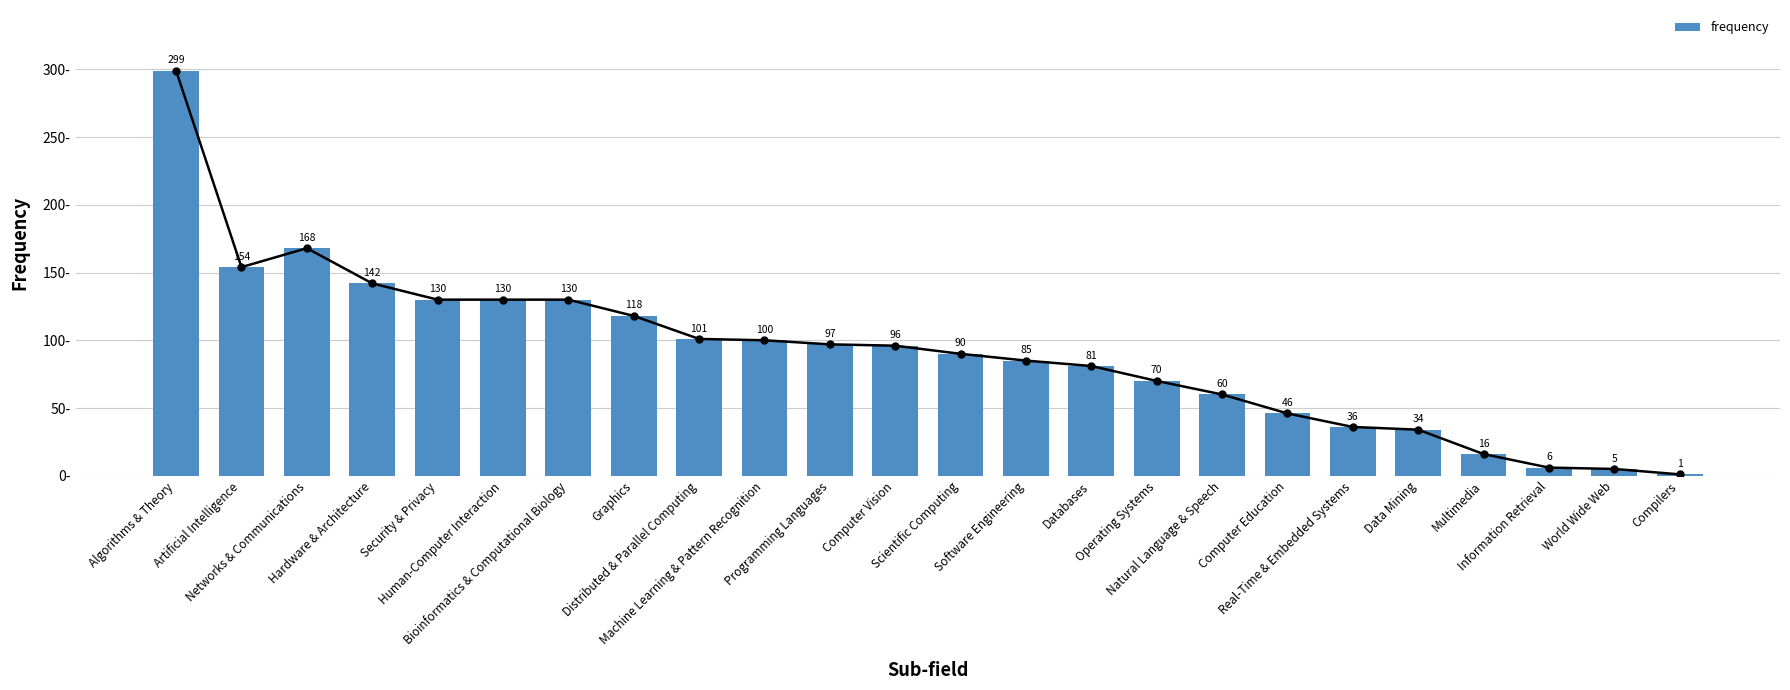

What is the ratio of the value at Computer Education to the value at Multimedia?

2.9